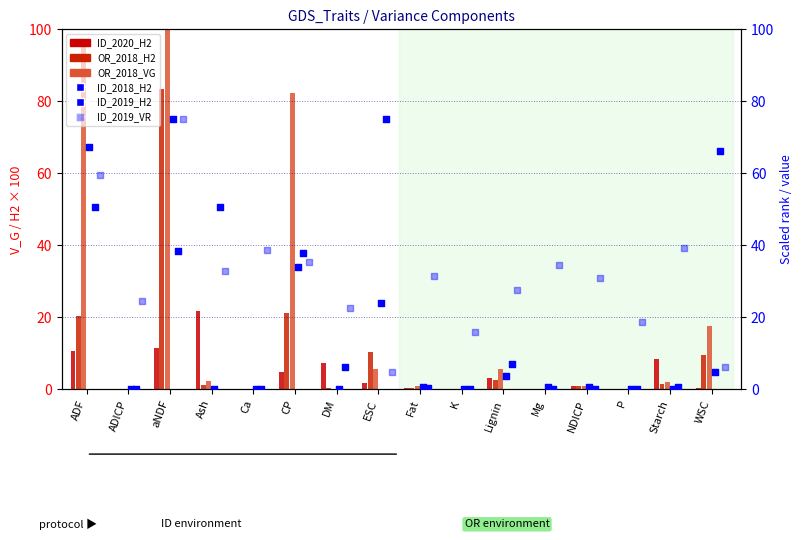

Is the value of OR_2018_VG at ESC greater than the value of ID_2020_H2 at Starch?

No